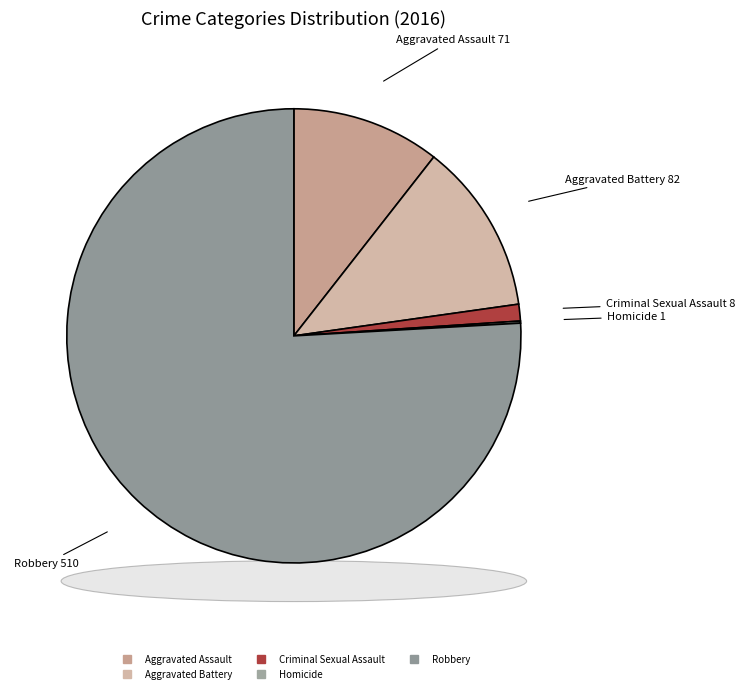

Between Aggravated Assault and Homicide, which is larger?

Aggravated Assault